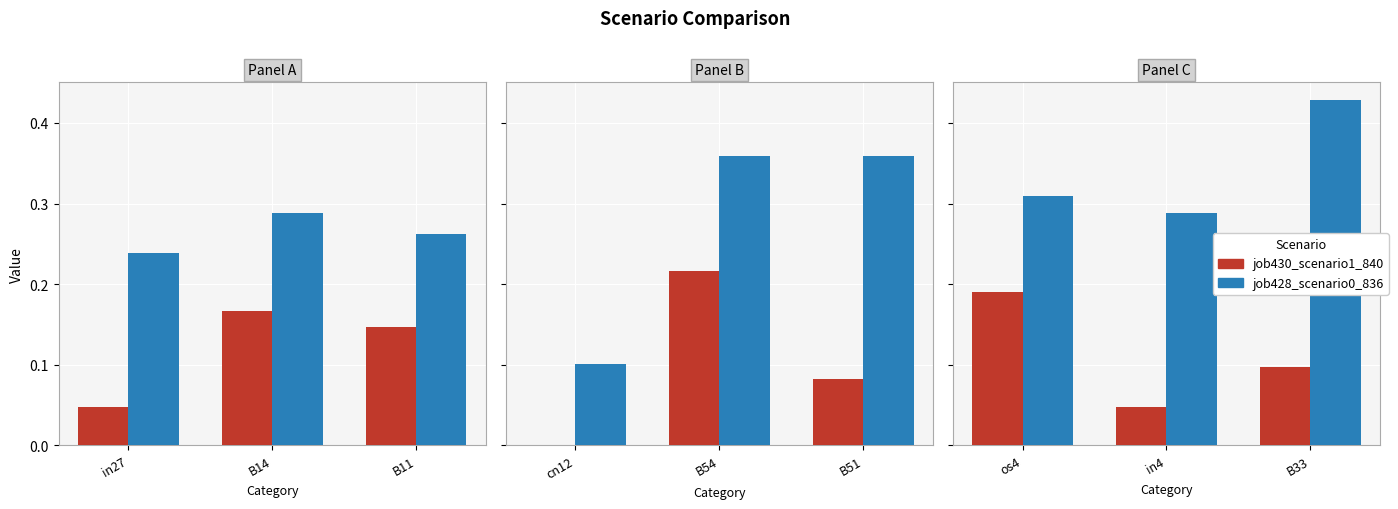

What is the label of the 3rd bar from the right?

os4